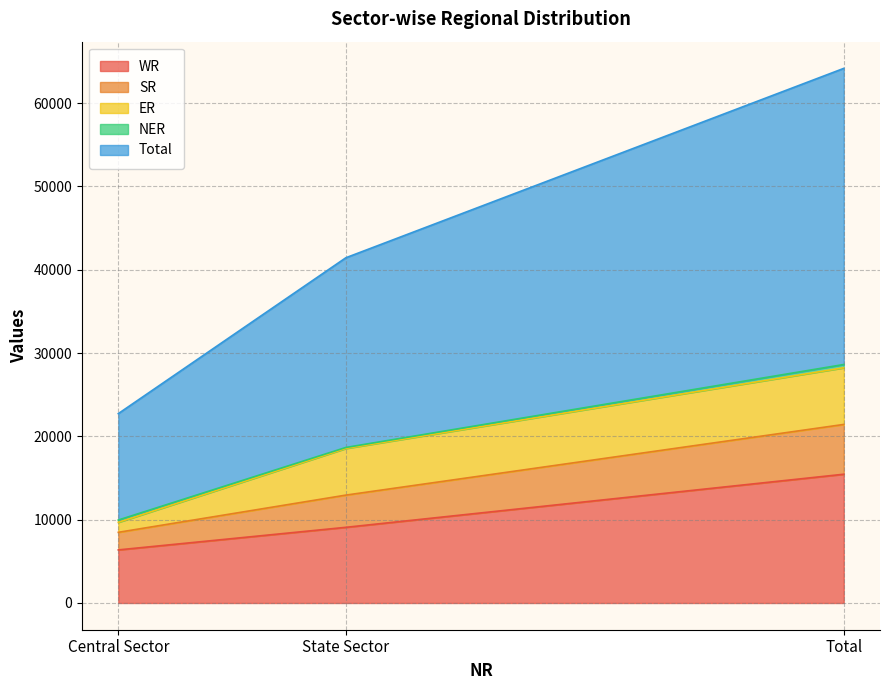

True or false: WR has a value of 9081 at State Sector.

True